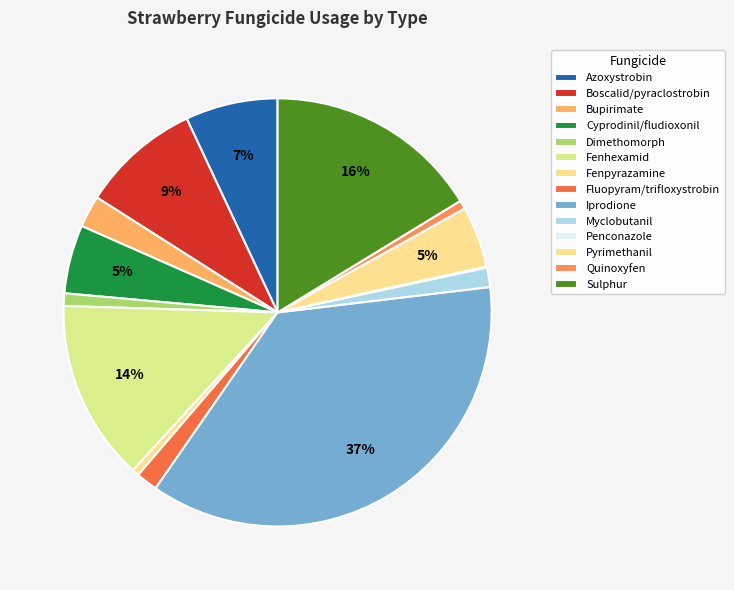

True or false: Myclobutanil accounts for 11% of the total.

False